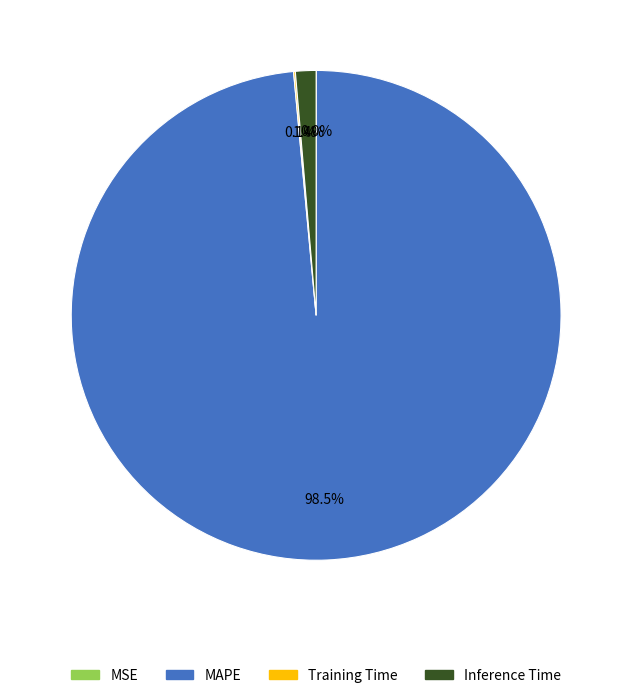

What portion of the pie excludes MAPE?

1.5%